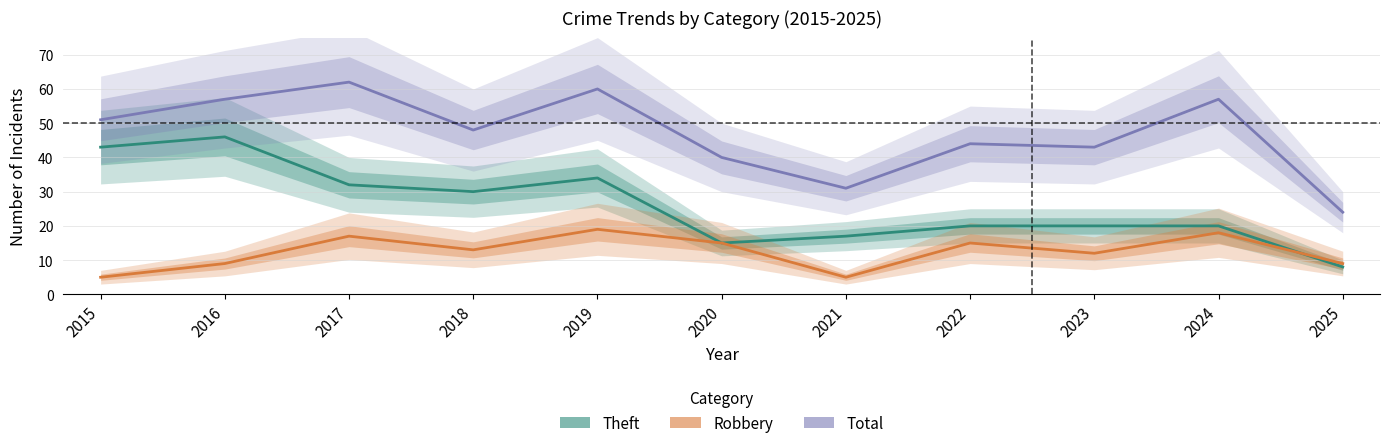

True or false: Theft has more than 2 points higher than both neighbors.

False